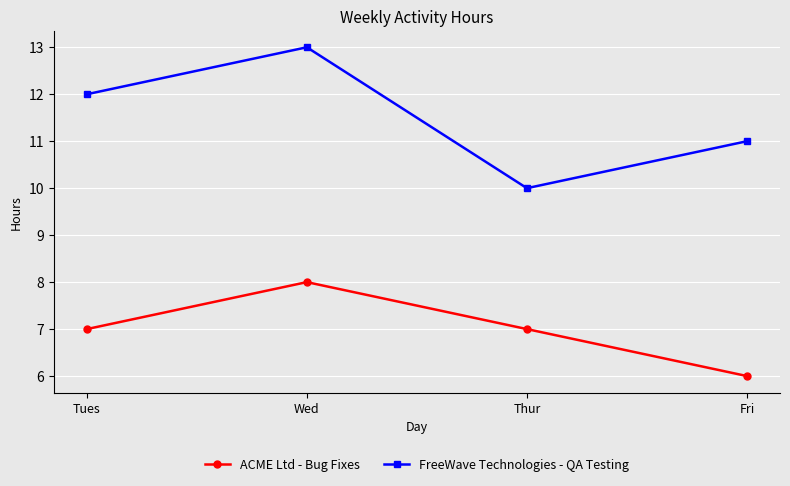

True or false: FreeWave Technologies - QA Testing and ACME Ltd - Bug Fixes cross at least once.

False